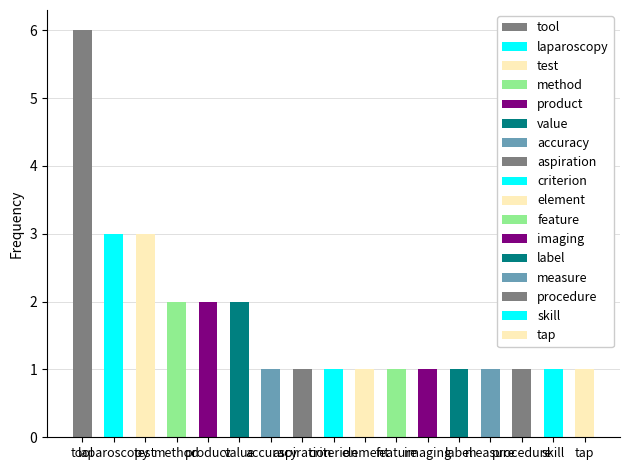

Rank the categories by value from lowest to highest.

accuracy, aspiration, criterion, element, feature, imaging, label, measure, procedure, skill, tap, method, product, value, laparoscopy, test, tool